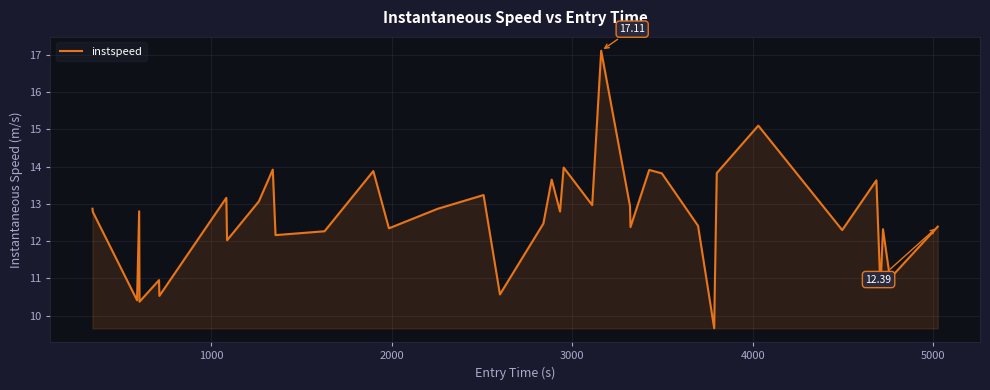

What is the difference between the maximum and minimum values?

7.4